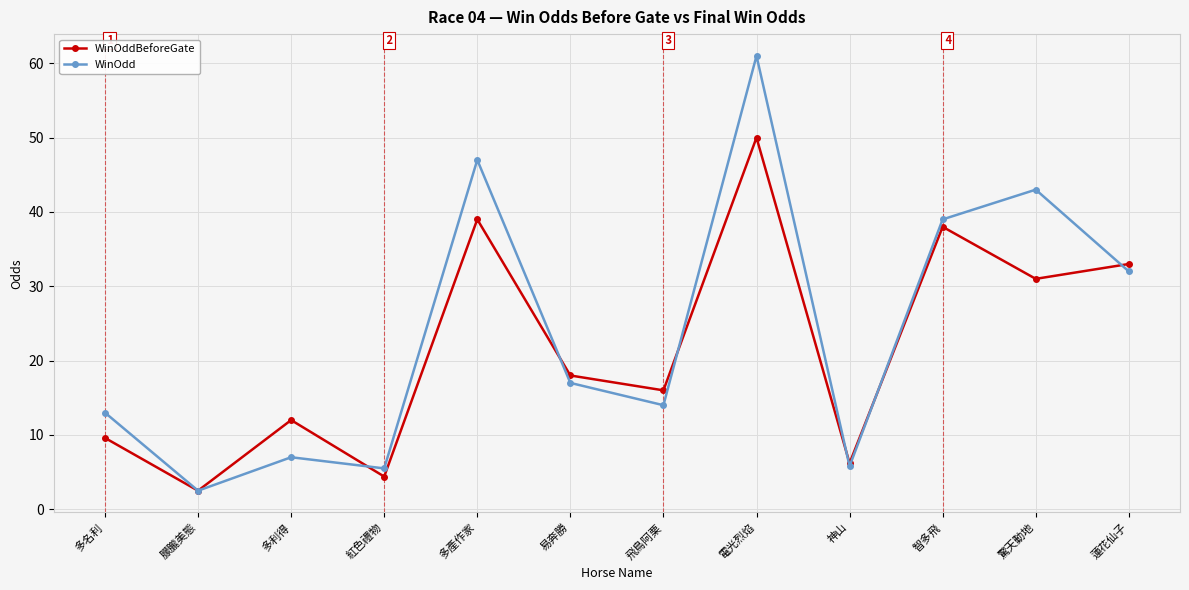

What is the total value across all series at 驚天動地?

74.0